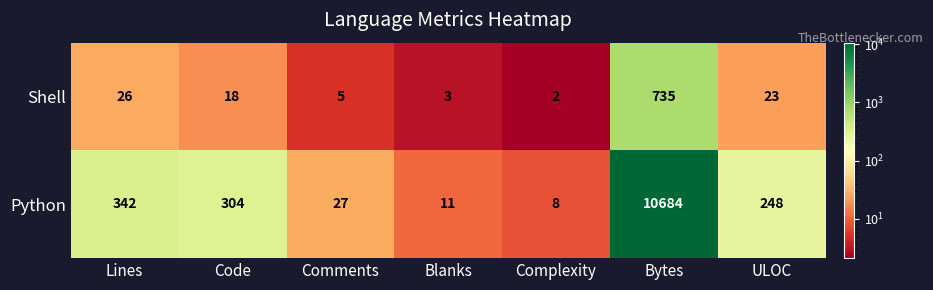

Is it true that Python equals 15476 at Bytes?

False